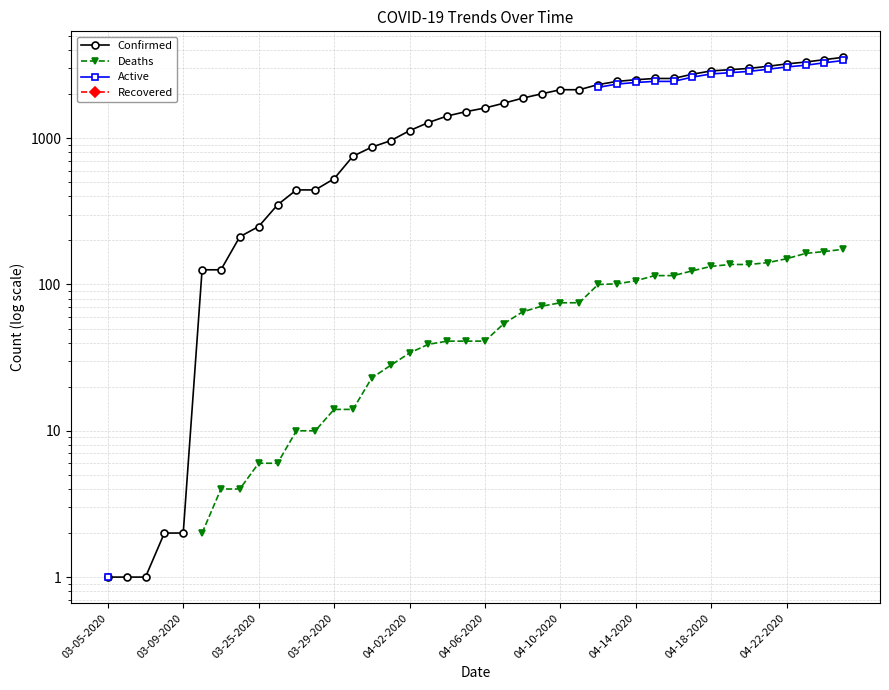

True or false: Deaths and Confirmed cross at least once.

False